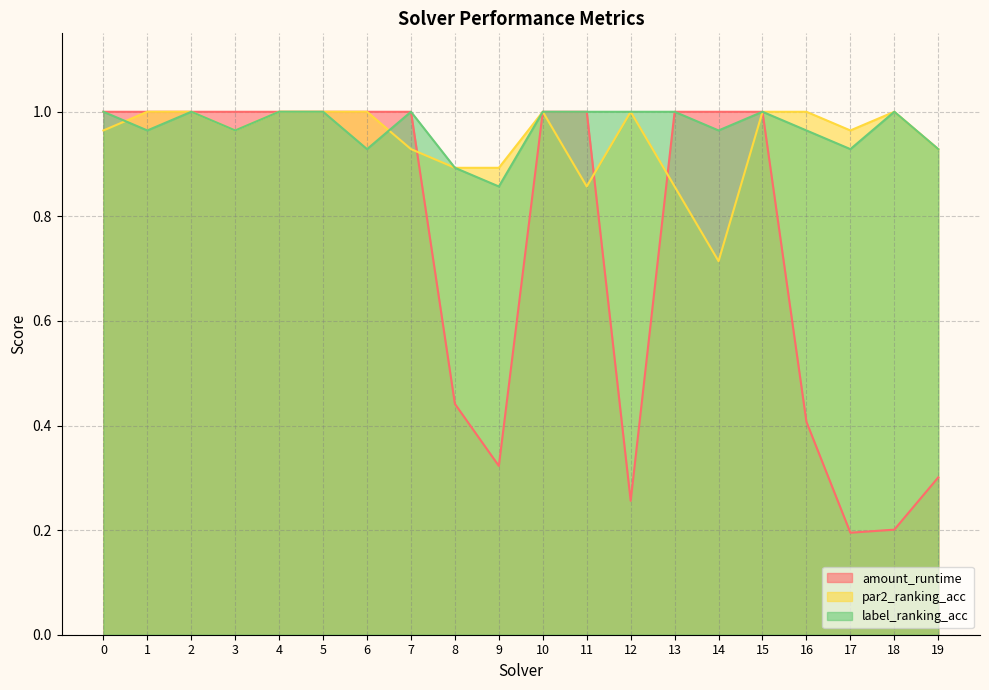

Is it true that par2_ranking_acc equals 1.4 at 9?

False